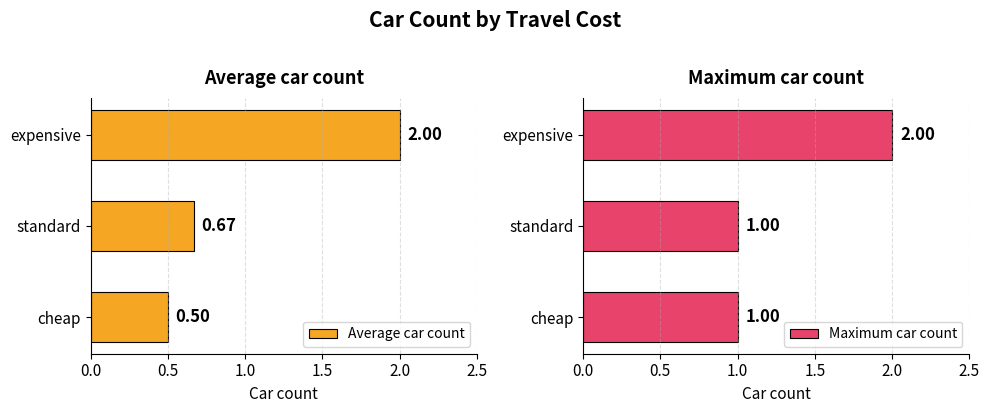

What is the sum of all Maximum car count values?

4